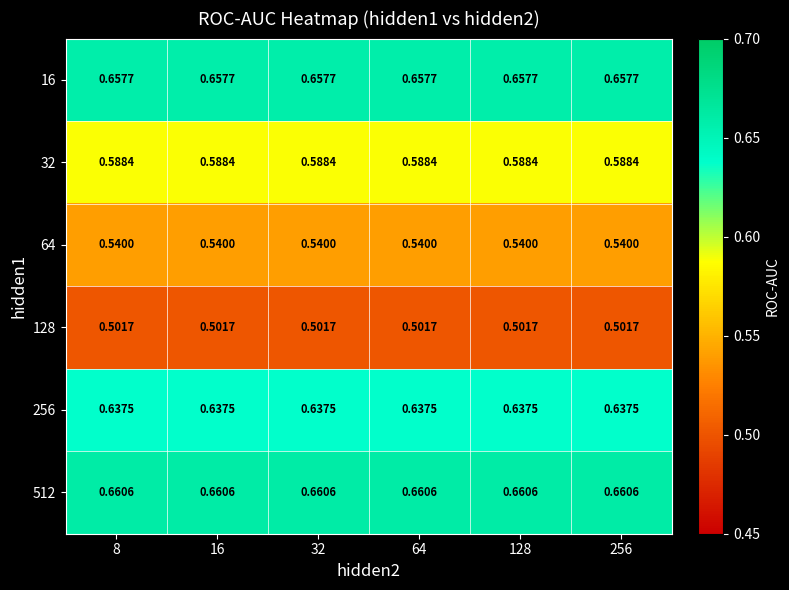

Is the value of 512 at 64 greater than the value of 32 at 64?

Yes